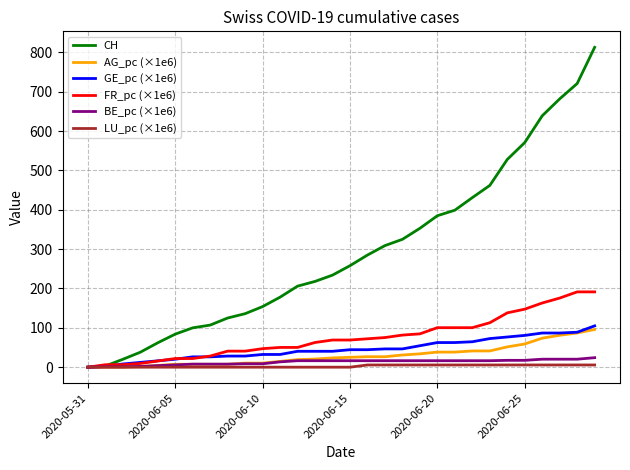

Which series has the widest spread of values?

CH